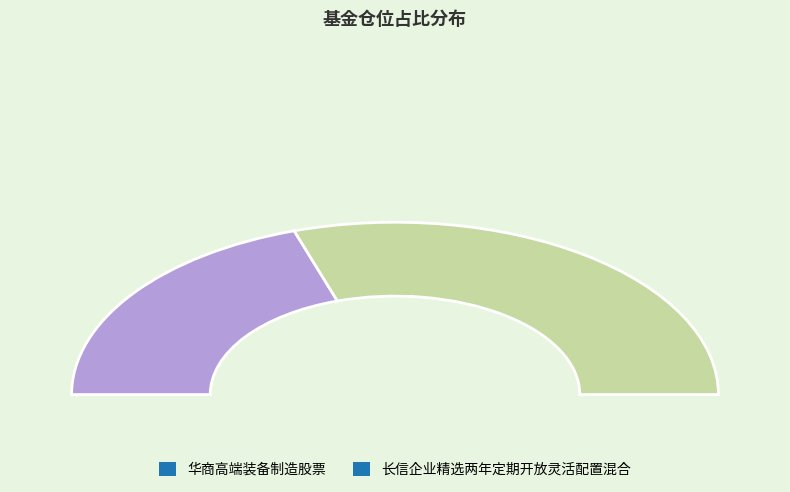

What is the ratio of the value at 长信企业精选两年定期开放灵活配置混合 to the value at 华商高端装备制造股票?

1.5